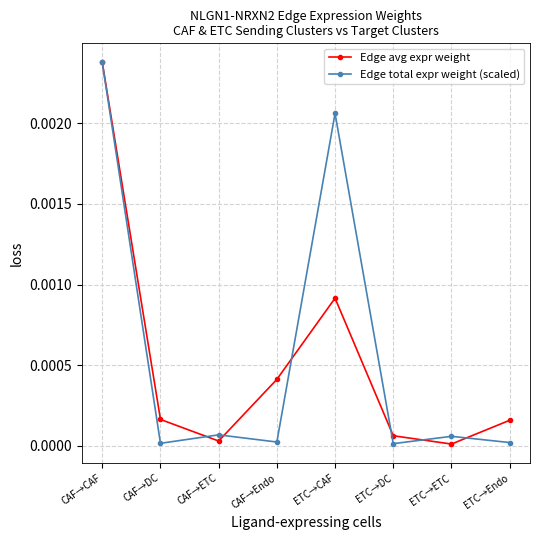

Between ETC→CAF and ETC→ETC, which series saw the biggest shift?

Edge total expr weight (scaled)